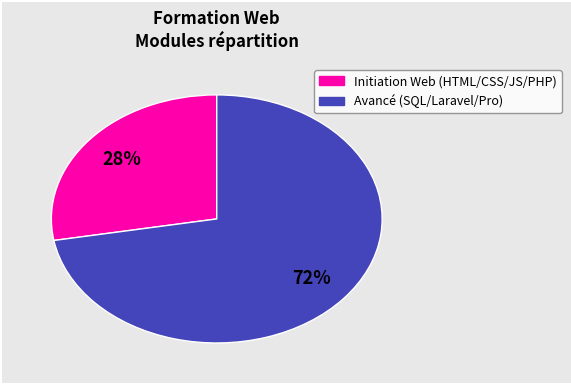

To the nearest percent, what is the average slice percentage?

50%